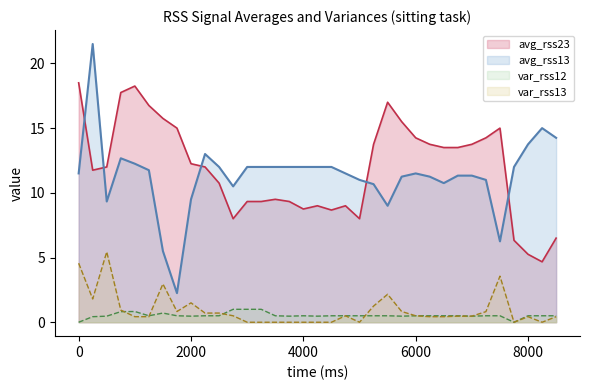

What is the minimum value for avg_rss23?

4.7